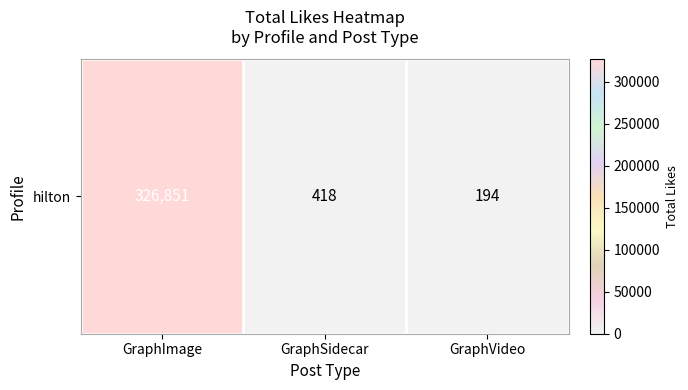

Rank the categories by value from highest to lowest.

GraphImage, GraphSidecar, GraphVideo